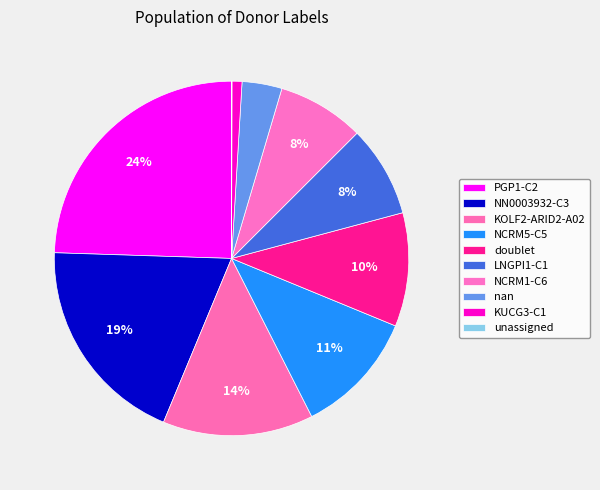

Between KOLF2-ARID2-A02 and doublet, which is larger?

KOLF2-ARID2-A02